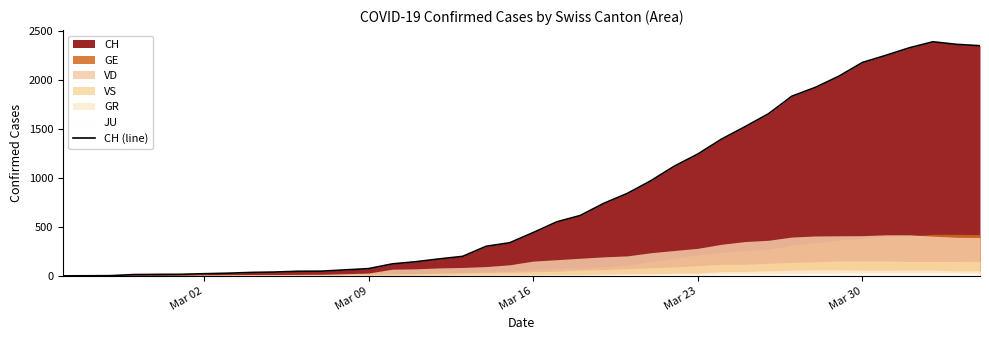

Reading right to left, extract all data points from this chart.

2348	2362	2388	2327	2250	2177	2037	1923	1833	1653	1521	1394	1243	1119	970	841	740	616	551	442	338	302	199	173	144	122	74	61	48	47	39	35	27	22	16	15	13	2	1	0